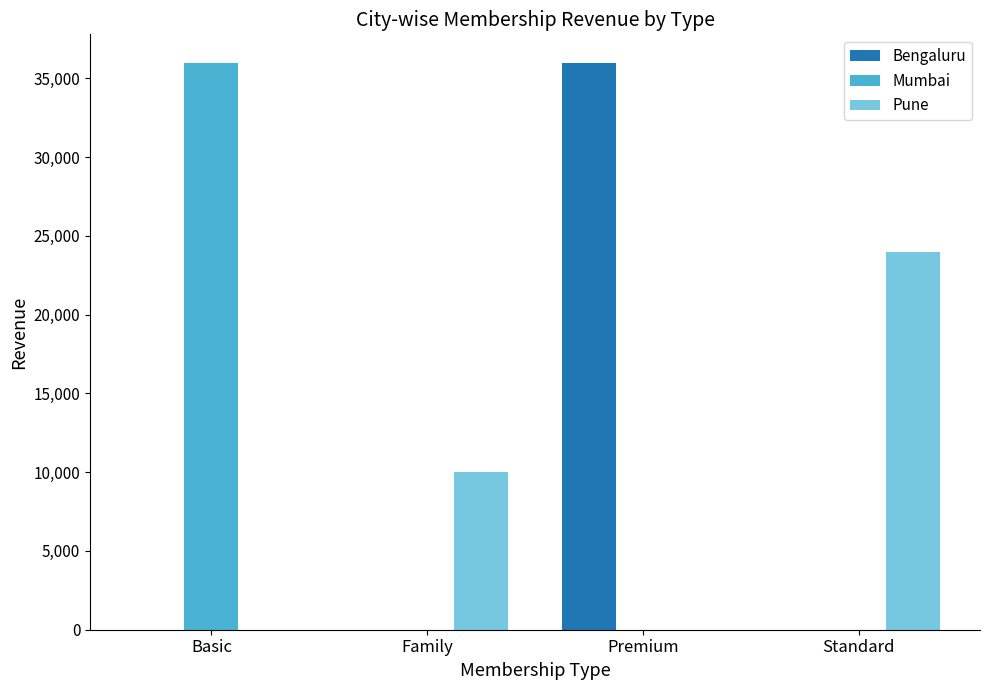

Is it true that Pune equals 0 at Premium?

True